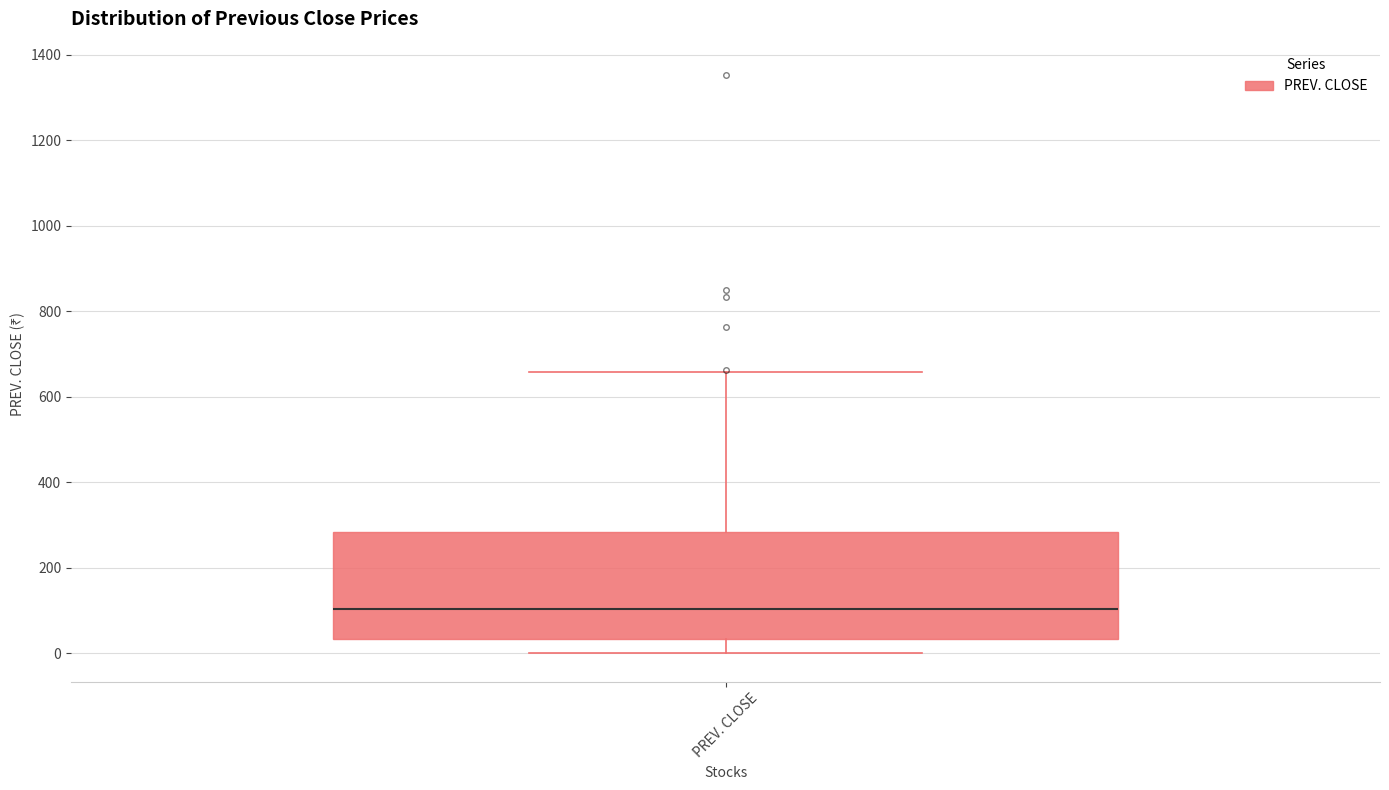

Where is the upper edge of the box for PREV. CLOSE on the y-axis? The values are not printed on the chart, so give them approximately, as read against the axis.

280